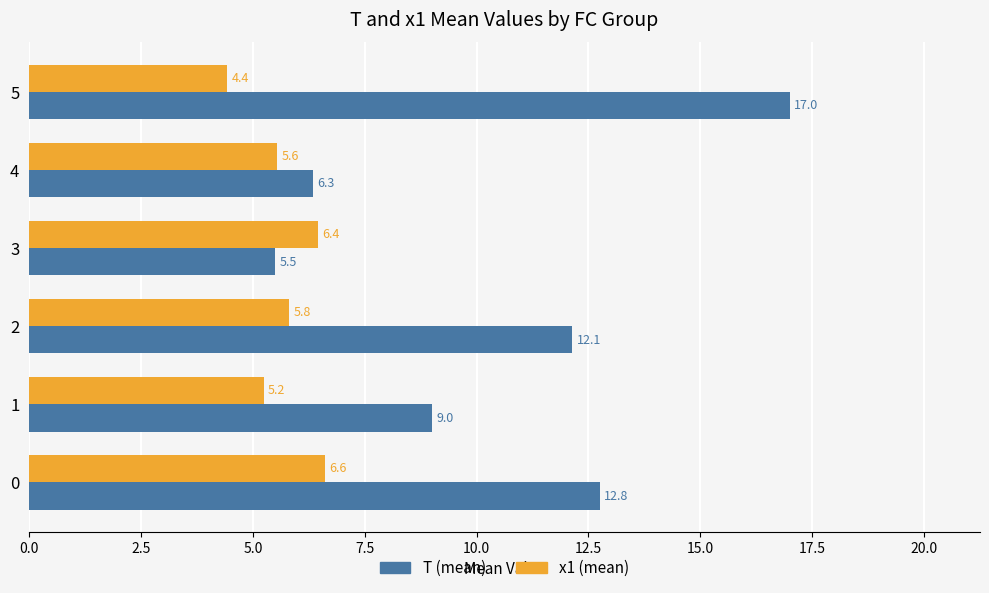

The x1 (mean) series shows 6.4 at 3. True or false?

True